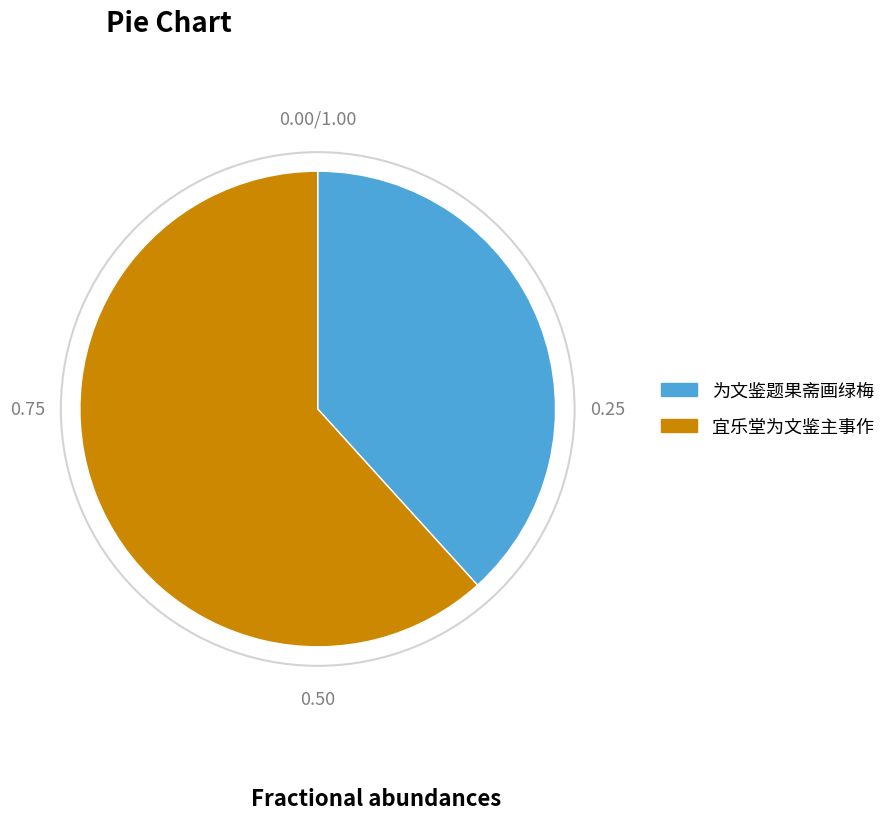

Which slice is the smallest?

为文鉴题果斋画绿梅